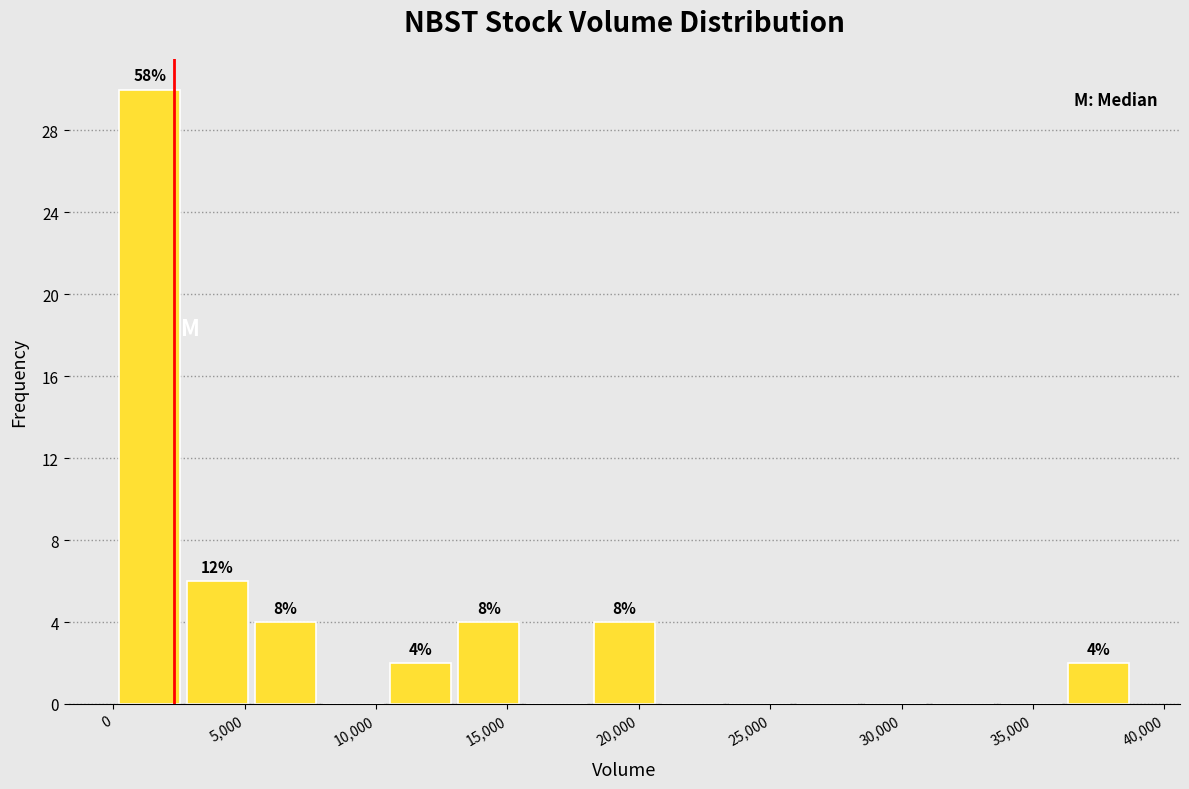

Over which range of the x-axis is the bar tallest?

0 to 2500